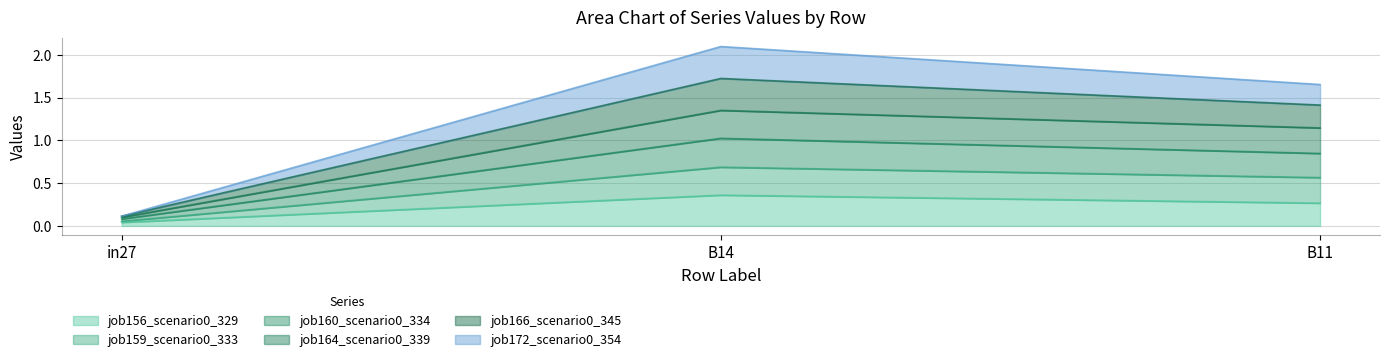

What position from the right is B11?

1